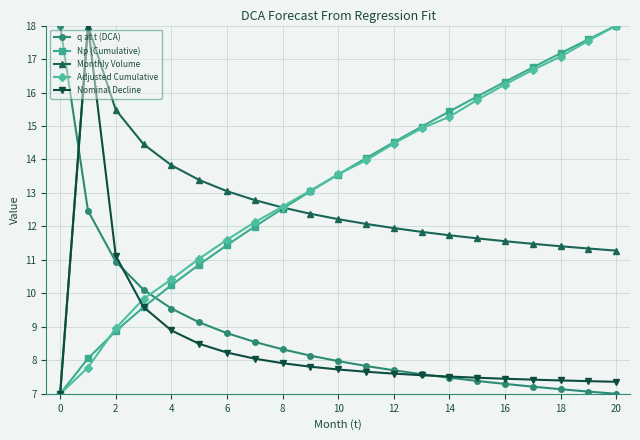

What is the sum of all Monthly Volume values?

261.5